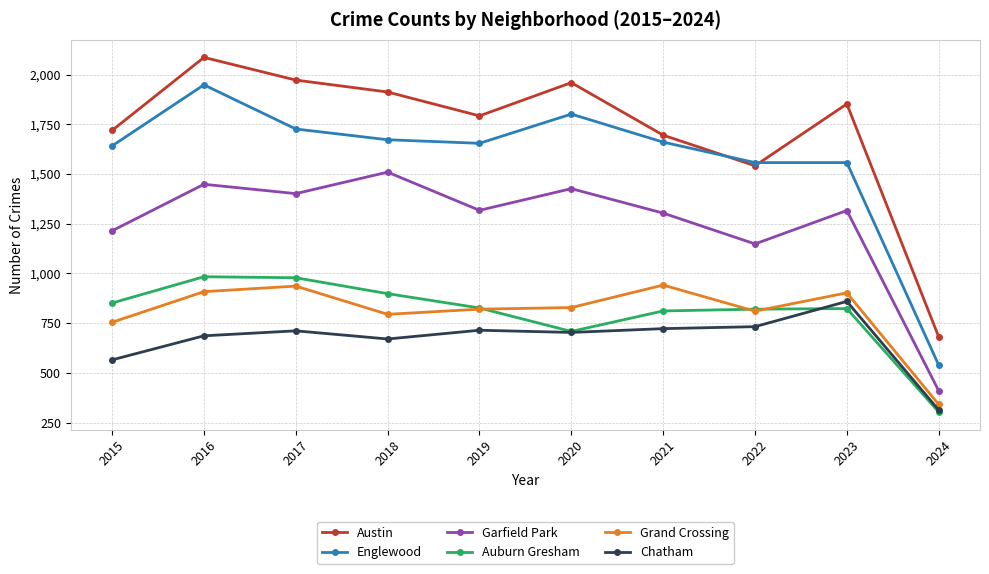

At 2015, list the series in order from largest to smallest.

Austin, Englewood, Garfield Park, Auburn Gresham, Grand Crossing, Chatham